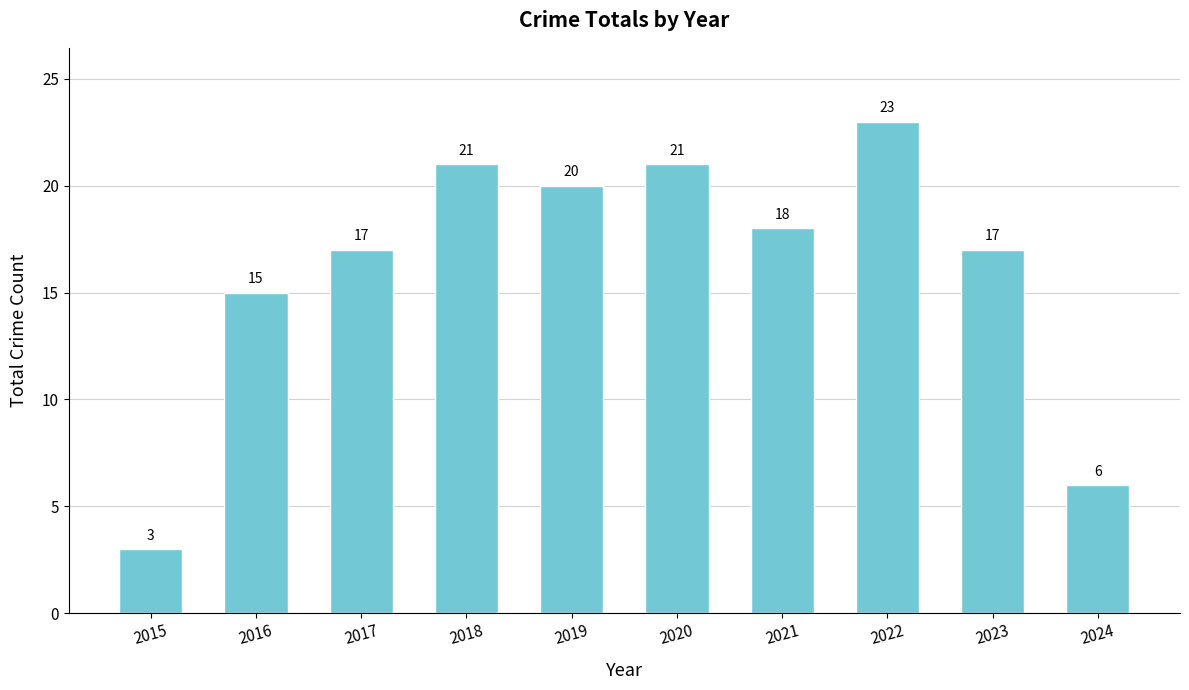

What is the difference between the maximum and minimum values?

20